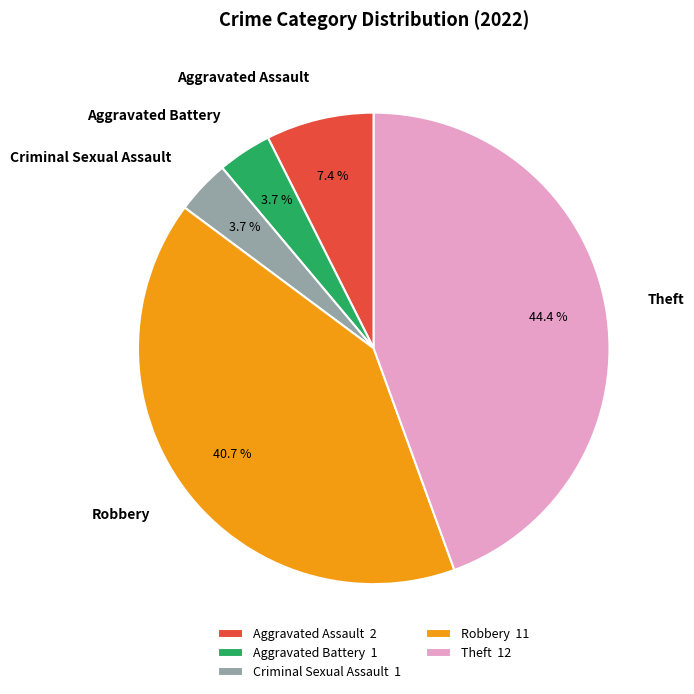

Count the number of slices in the pie.

5